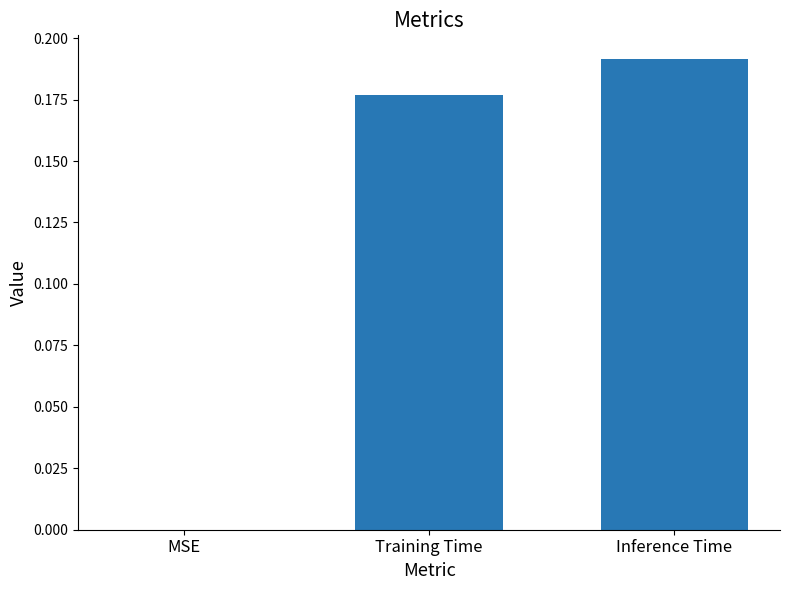

What is the change in value from MSE to Training Time?

+0.2